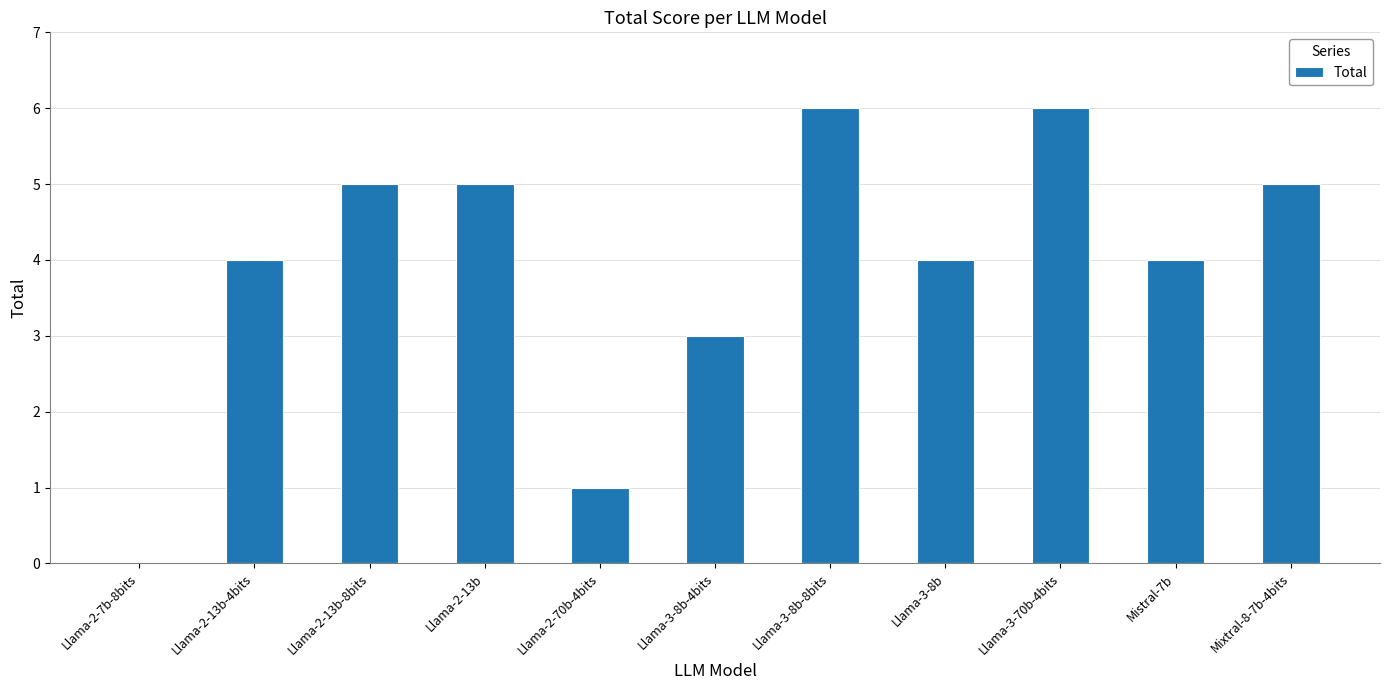

What is the maximum value shown in the chart?

6